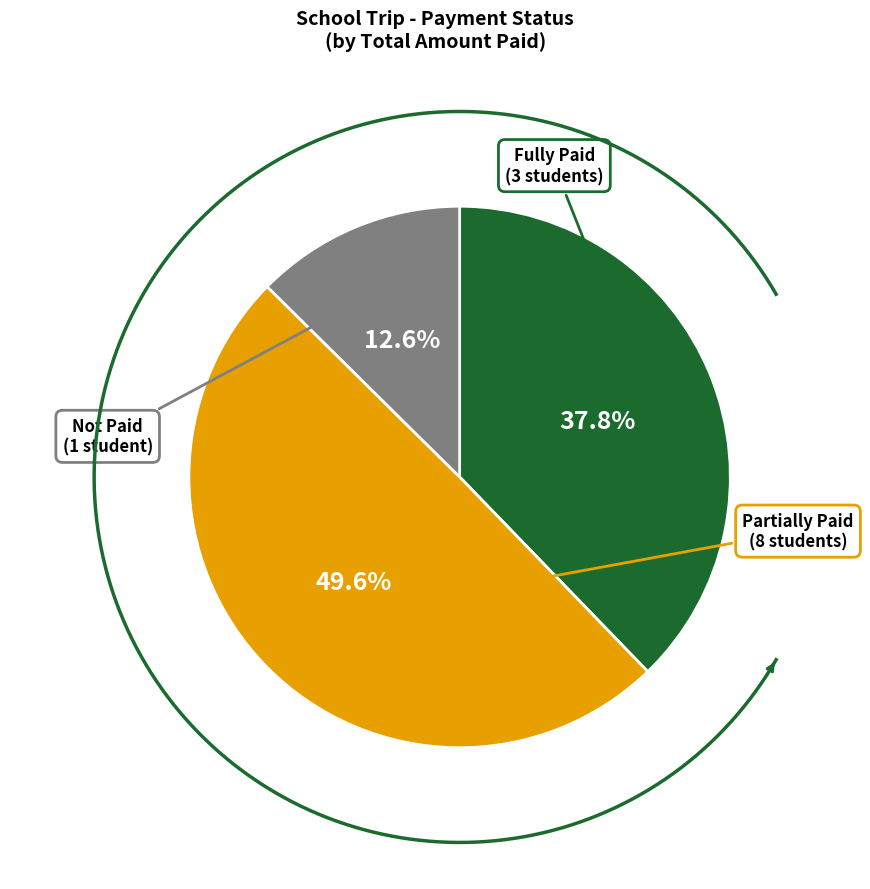

The Rohan Abote slice represents 1% of the pie. True or false?

False